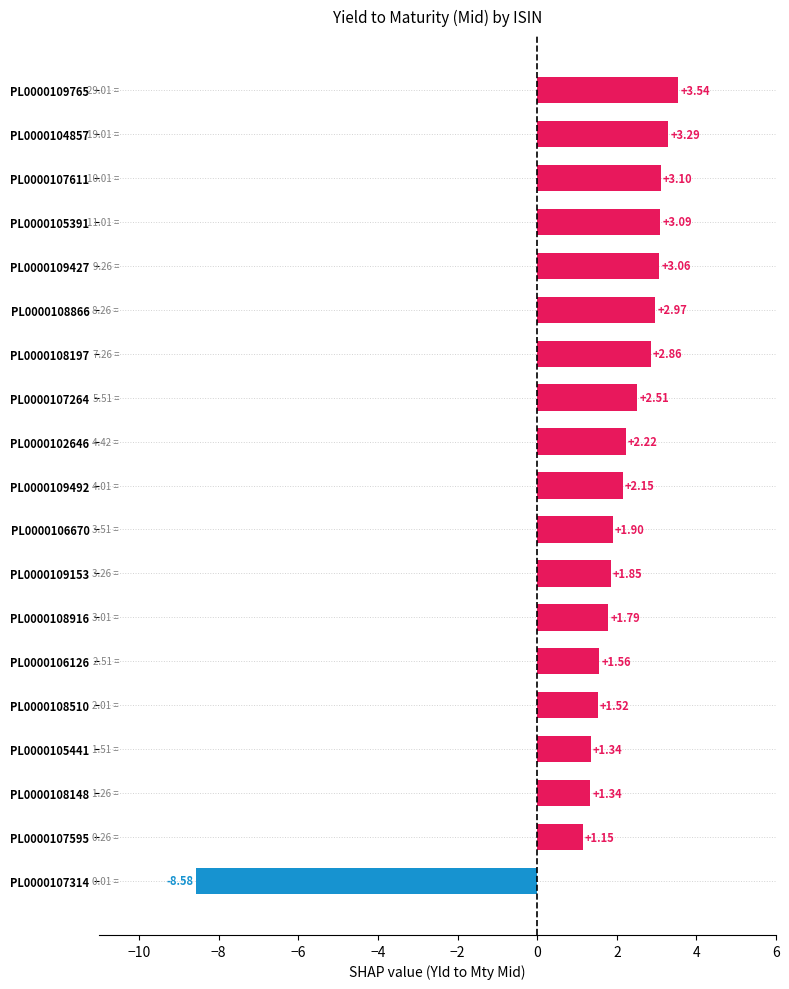

What is the difference between the maximum and second lowest values?

2.4